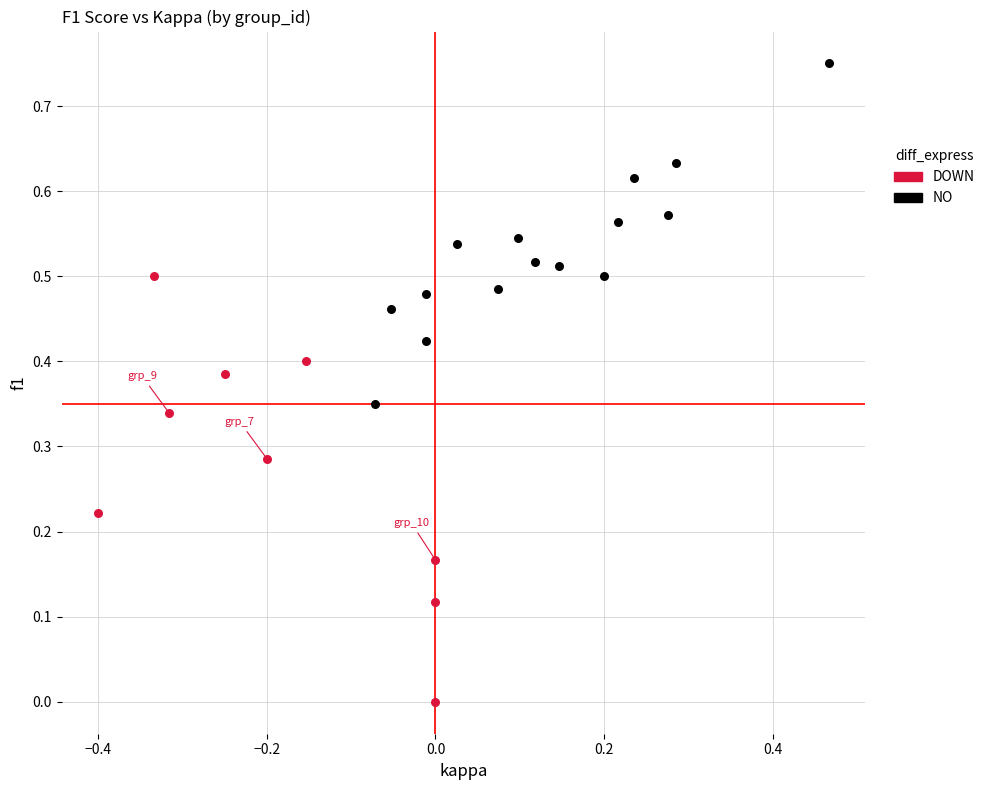

Which series reaches the minimum Y coordinate?

DOWN